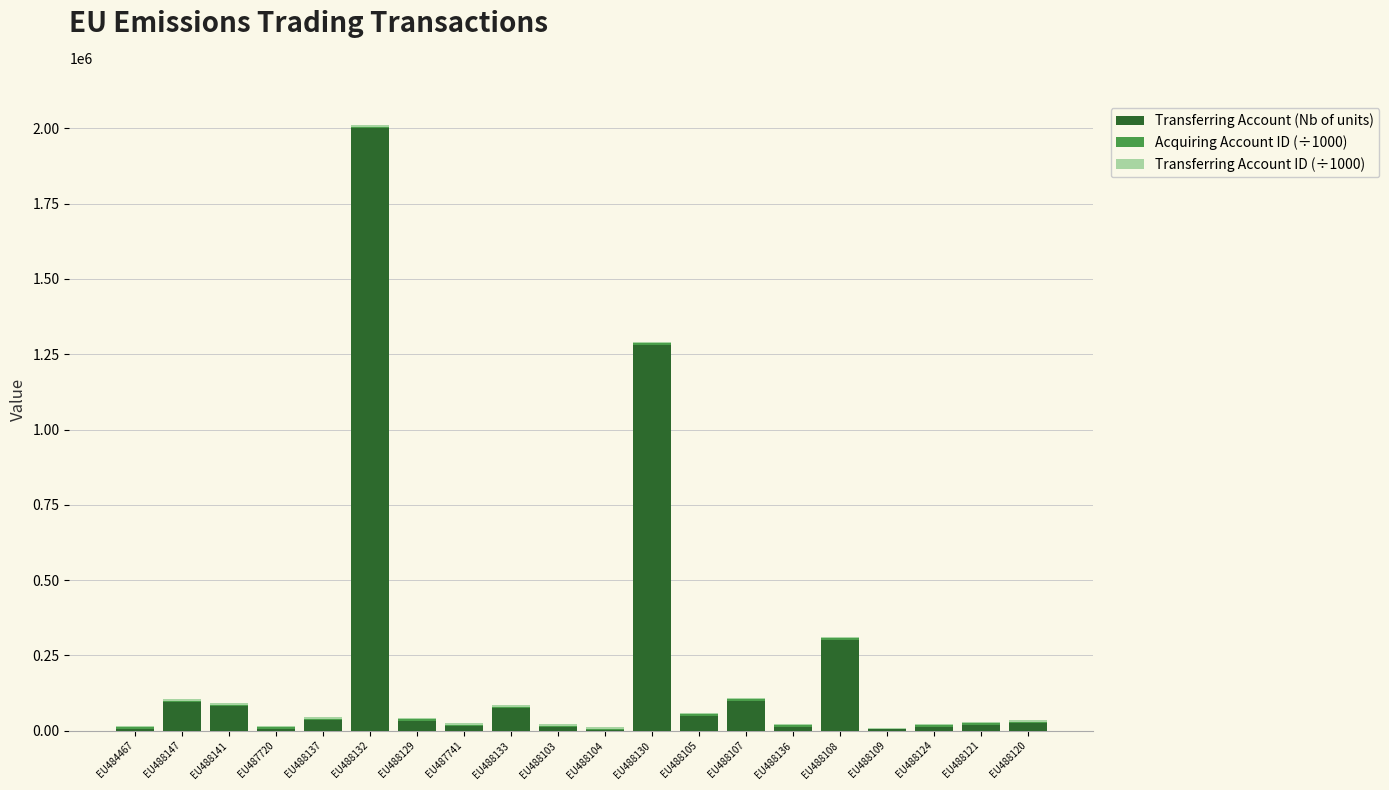

Which category has the highest value in the Transferring Account (Nb of units) series?

EU488132